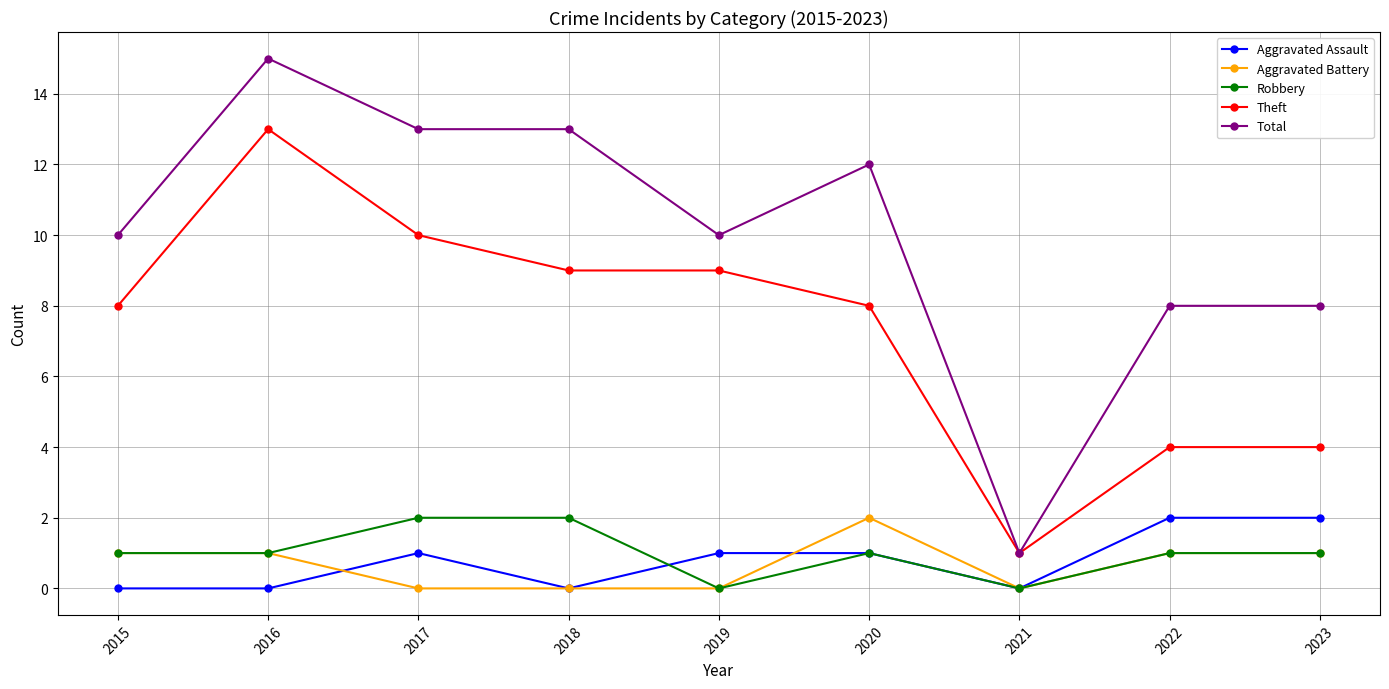

What value does the Total series have at 2019?

10